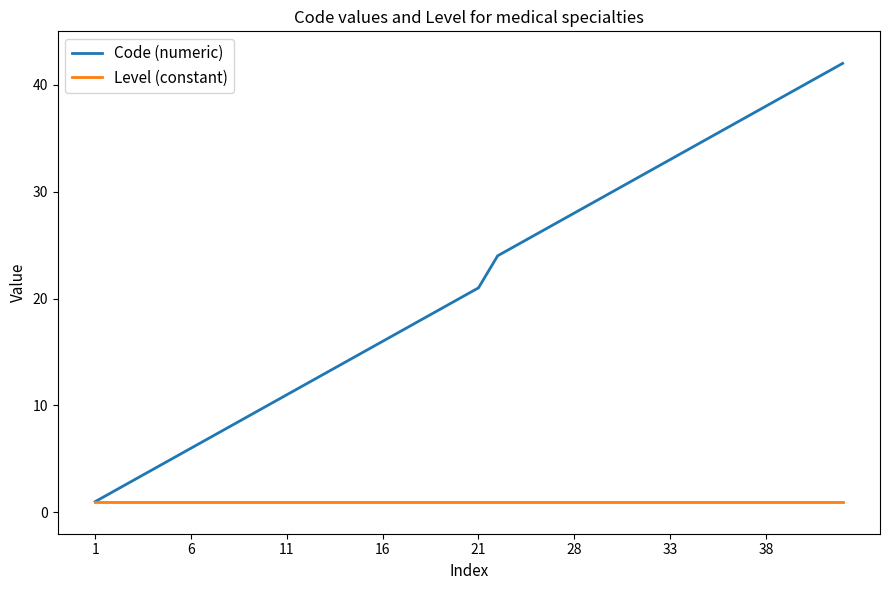

Which series has the largest range (max minus min)?

Code (numeric)